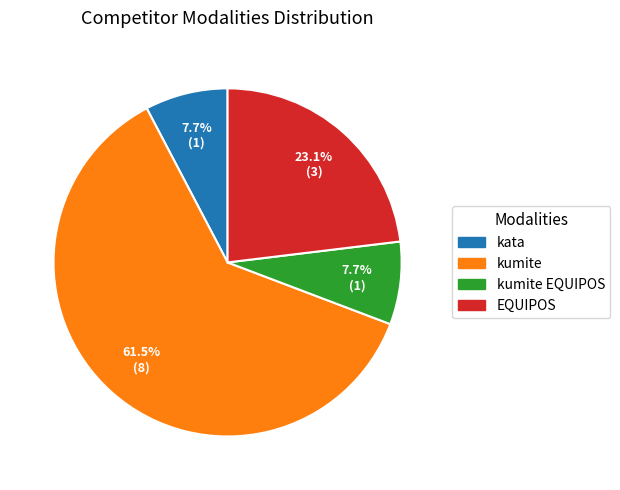

Is there a majority slice in this chart?

Yes